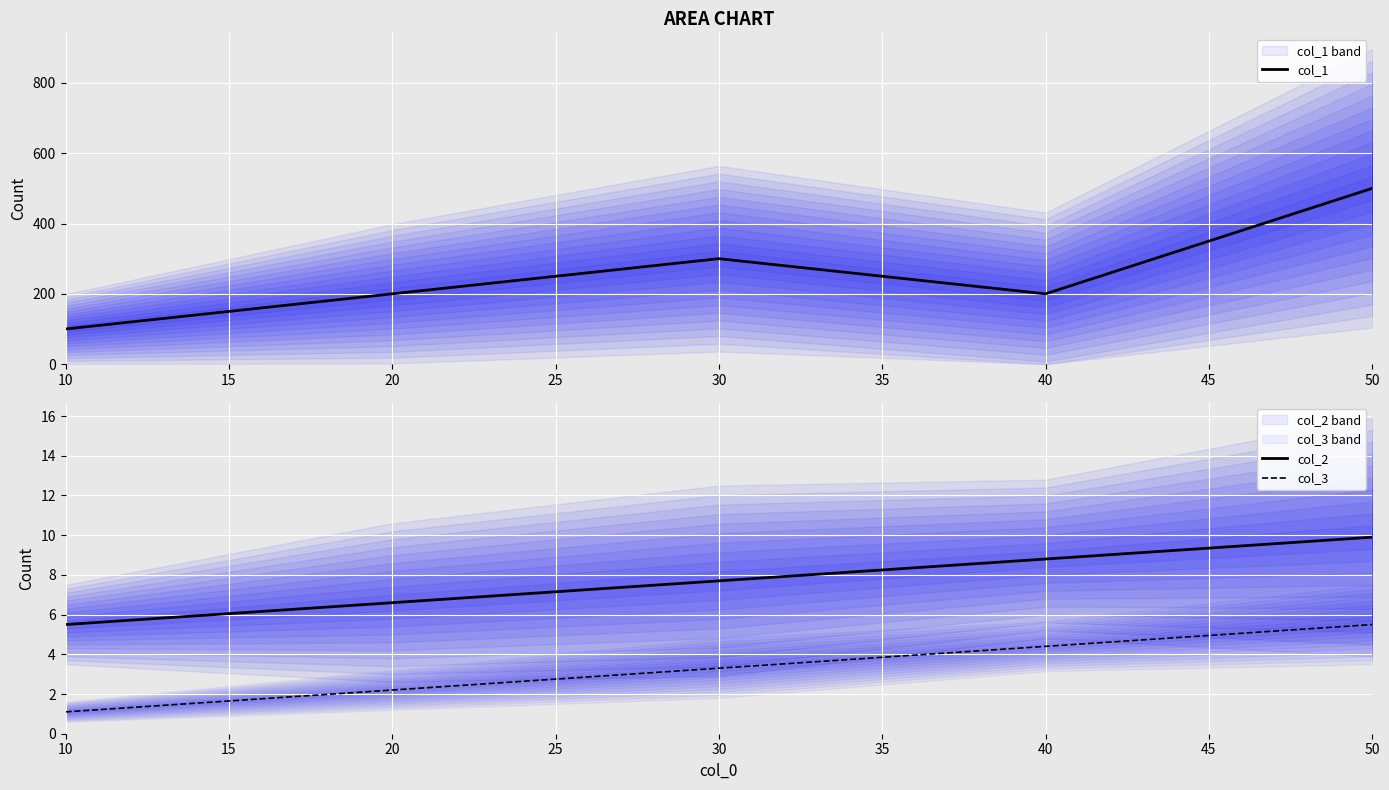

Reading right to left, what are all the values shown in this chart?

col_1: 500.0	200.0	300.0	200.0	100.0
col_2: 9.9	8.8	7.7	6.6	5.5
col_3: 5.5	4.4	3.3	2.2	1.1